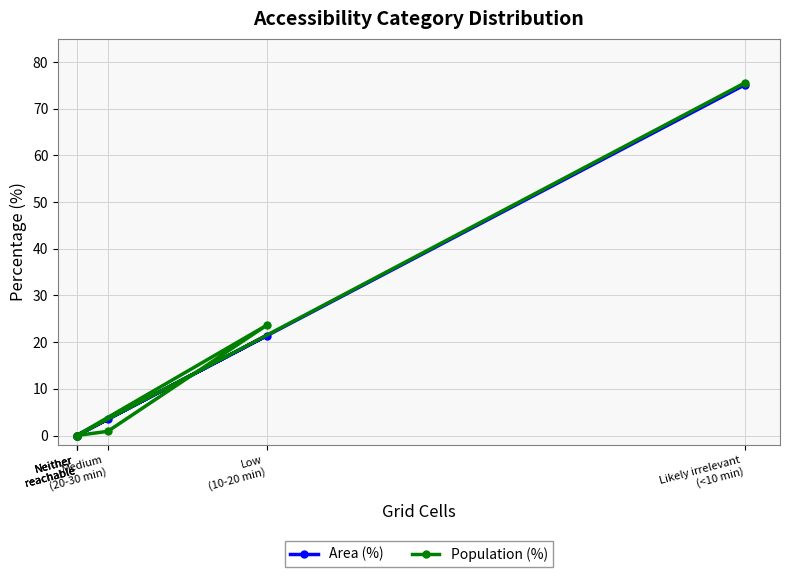

How many values in the Area (%) series are below 3?

3